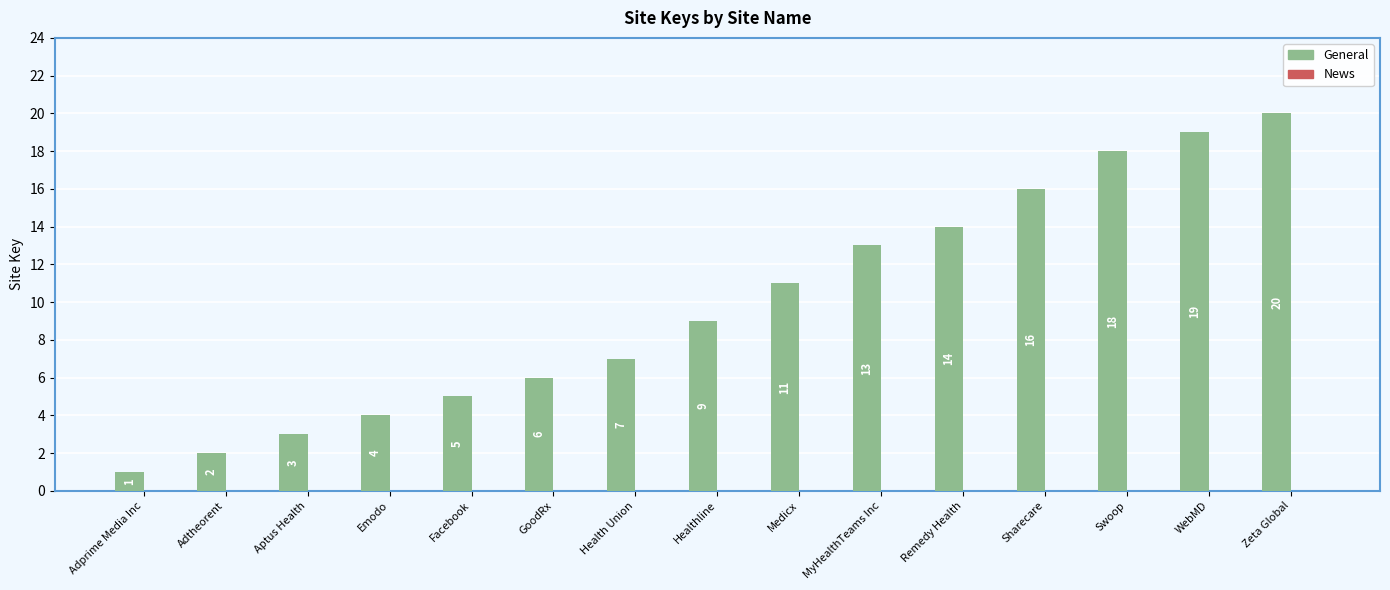

Between GoodRx and MyHealthTeams Inc, which is larger?

MyHealthTeams Inc